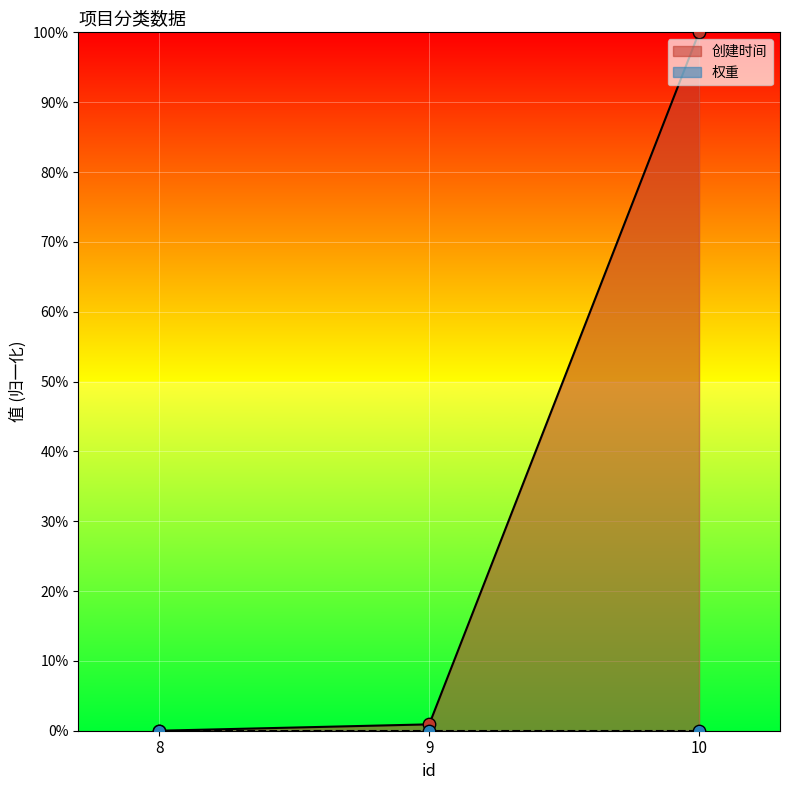

What is the change in value from 9 to 10?

+99.1